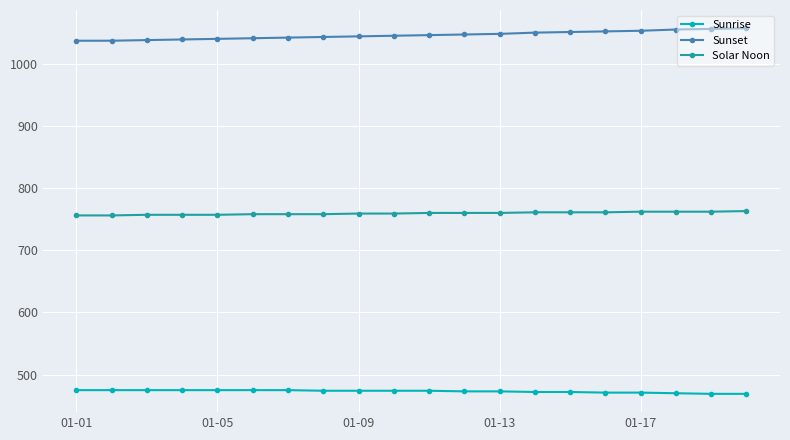

What is the average value of the Sunset series?

1046